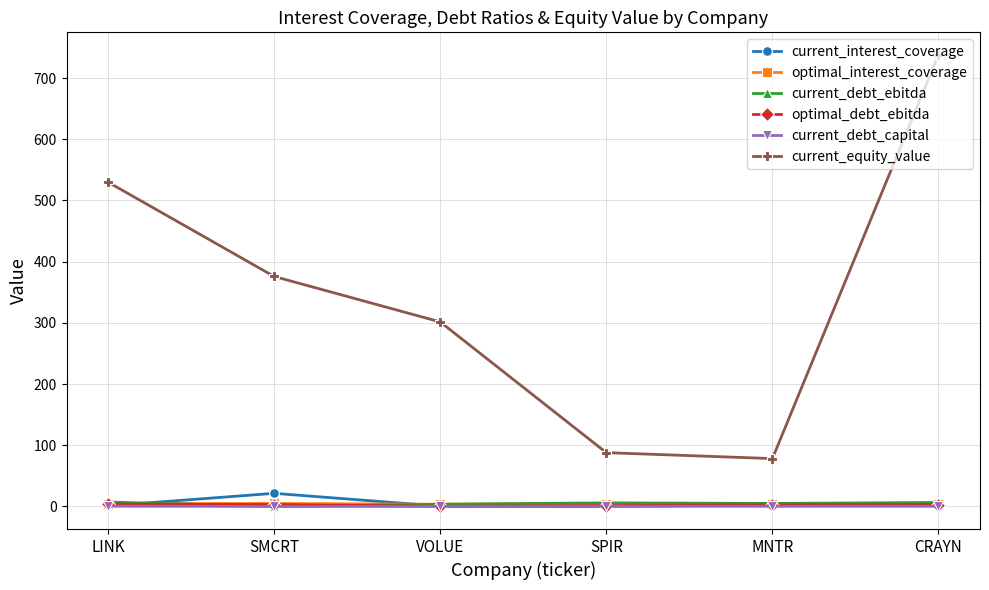

Which label corresponds to the largest value in the chart?

CRAYN